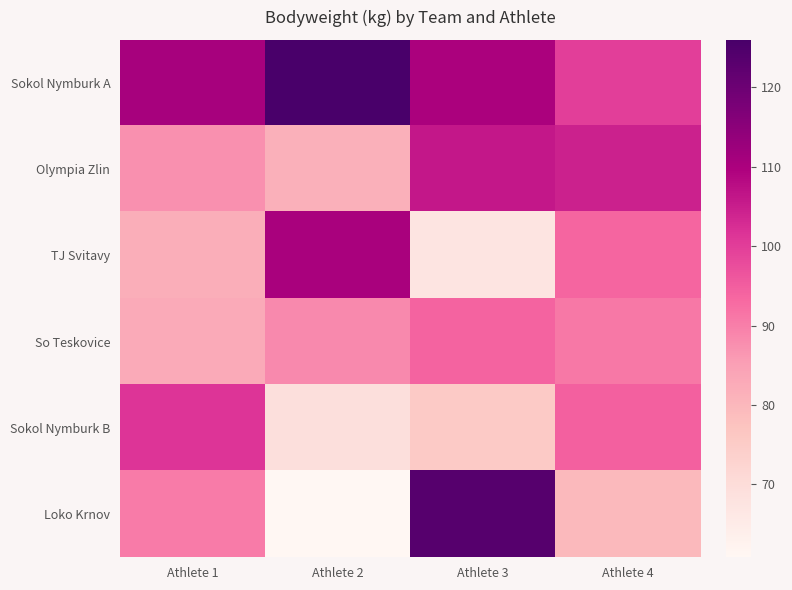

Rank the series by their maximum value, from highest to lowest.

Sokol Nymburk A, Loko Krnov, TJ Svitavy, Olympia Zlin, Sokol Nymburk B, So Teskovice